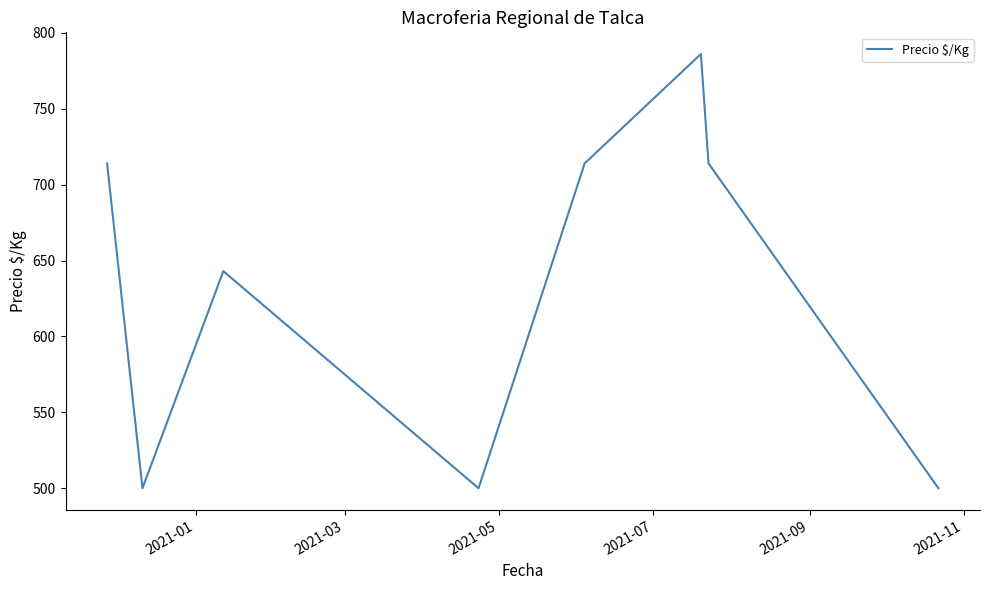

What is the difference between the maximum and minimum values?

286